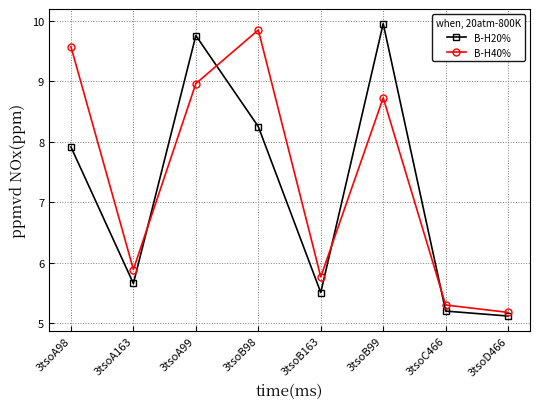

What is the average value of the B-H40% series?

7.4